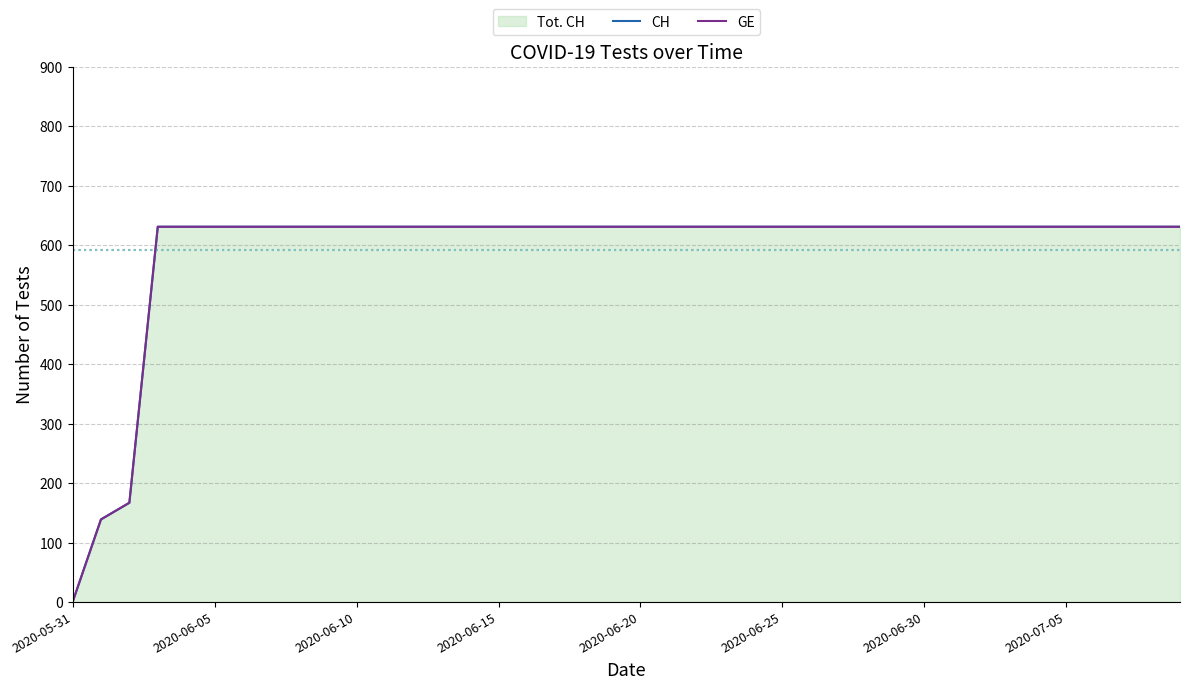

True or false: CH has a value of 631 at 13.

True